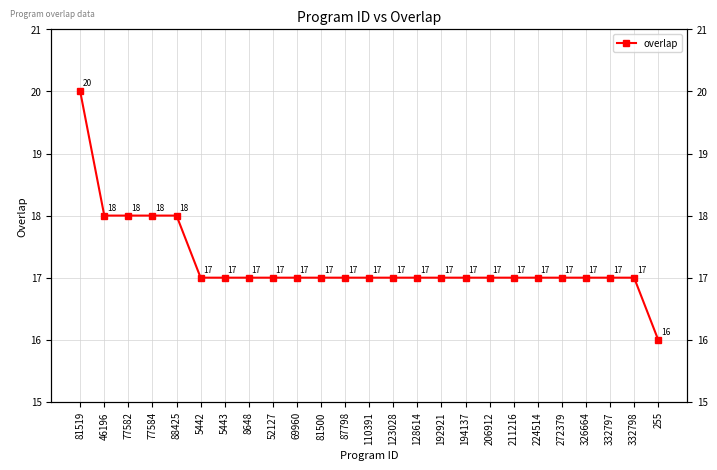

How many values are between 17 and 18?

23